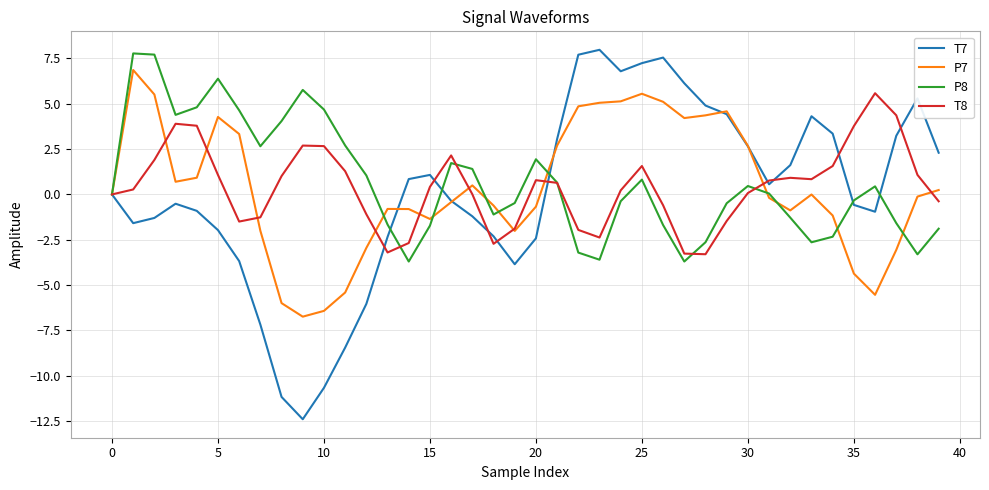

What is the highest value of the P8 series?

7.8